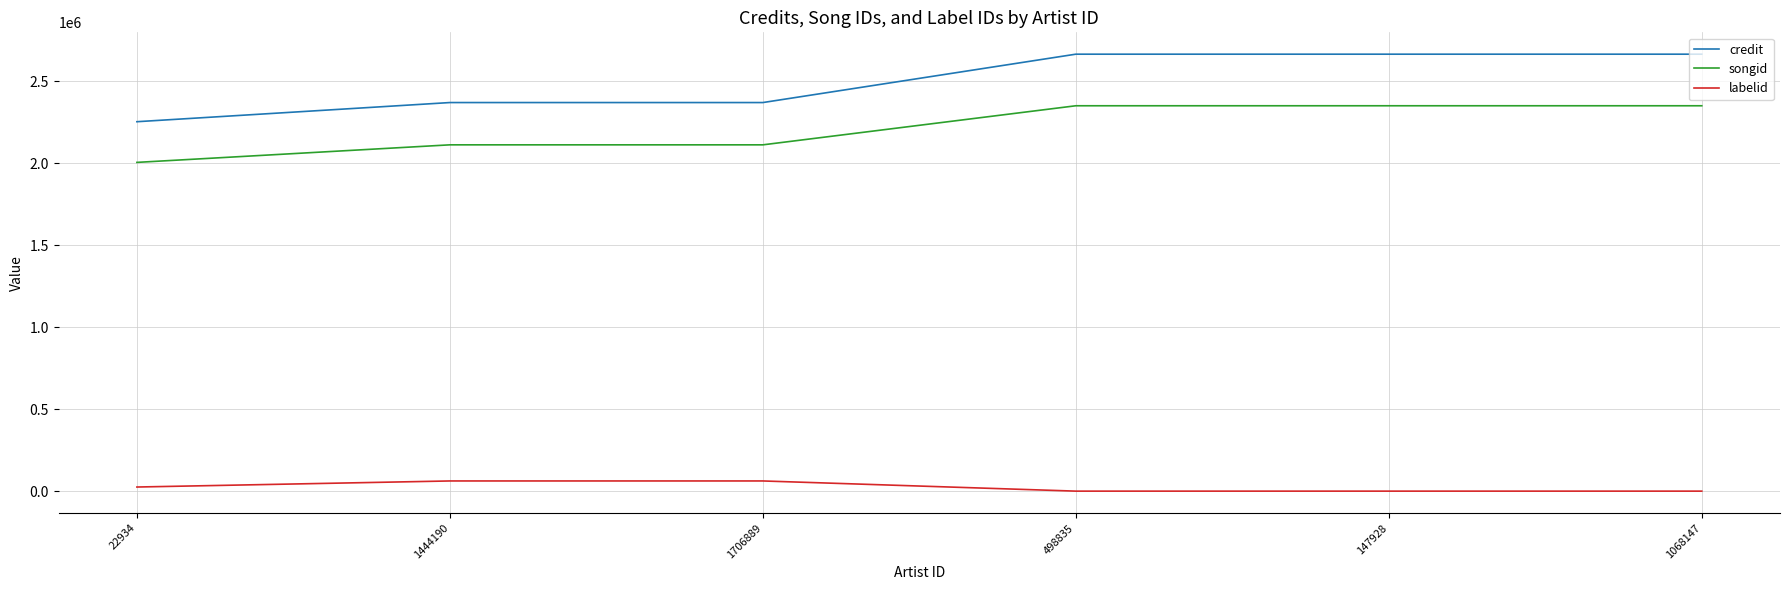

Reading left to right, transcribe all the data shown in this chart.

credit: 22934=2253697	1444190=2370532	1706889=2370532	498835=2665590	147928=2665590	1068147=2665590
songid: 22934=2005569	1444190=2112621	1706889=2112621	498835=2350936	147928=2350936	1068147=2350936
labelid: 22934=25360	1444190=62398	1706889=62398	498835=311	147928=311	1068147=311